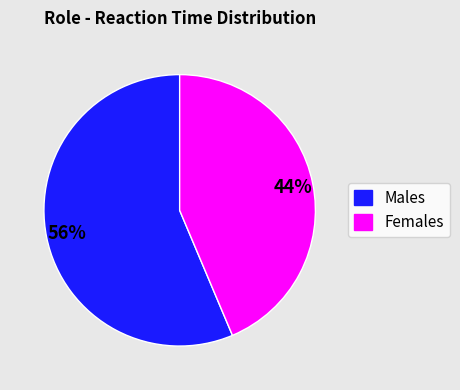

To the nearest percent, what is the average slice percentage?

50%